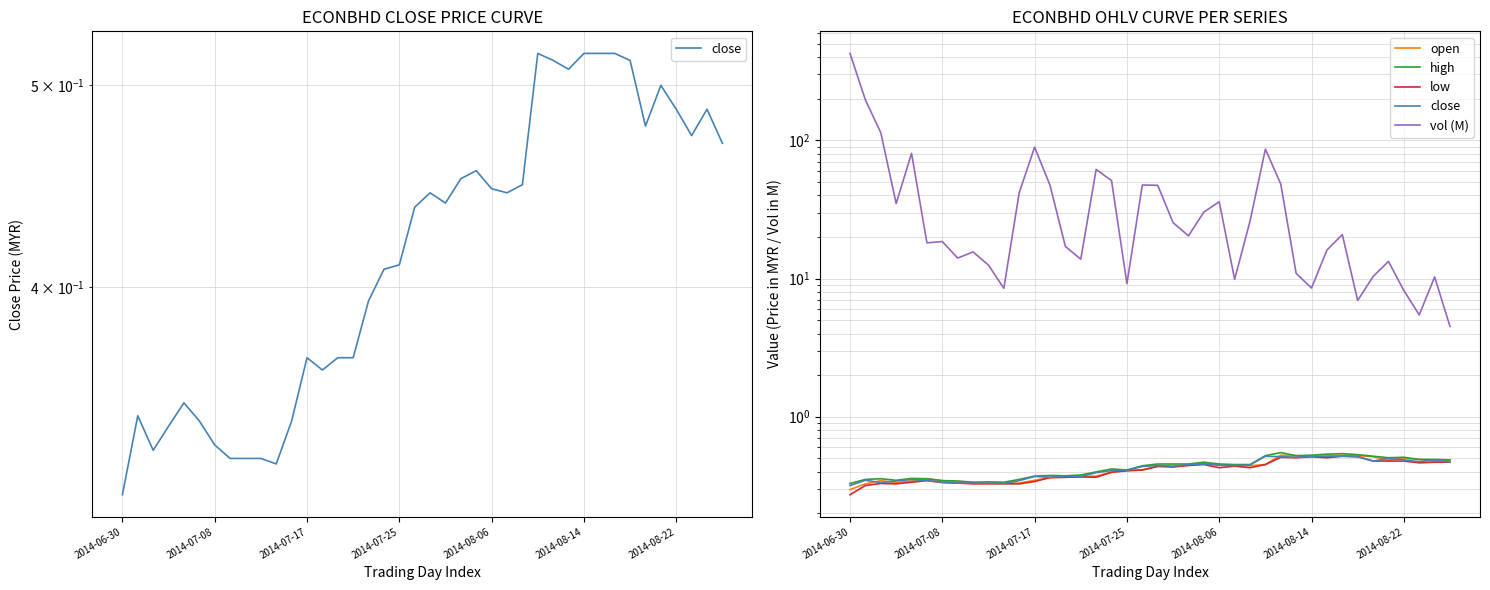

Does the chart display data point markers on the line(s)?

No